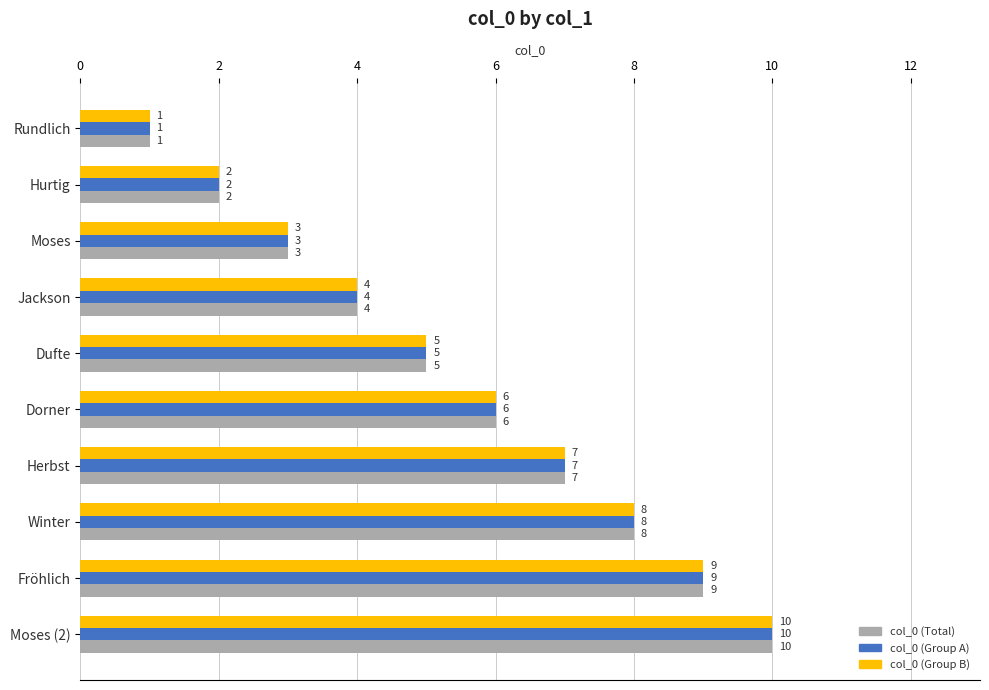

What are all the series names shown in the legend?

col_0 (Total), col_0 (Group A), col_0 (Group B)